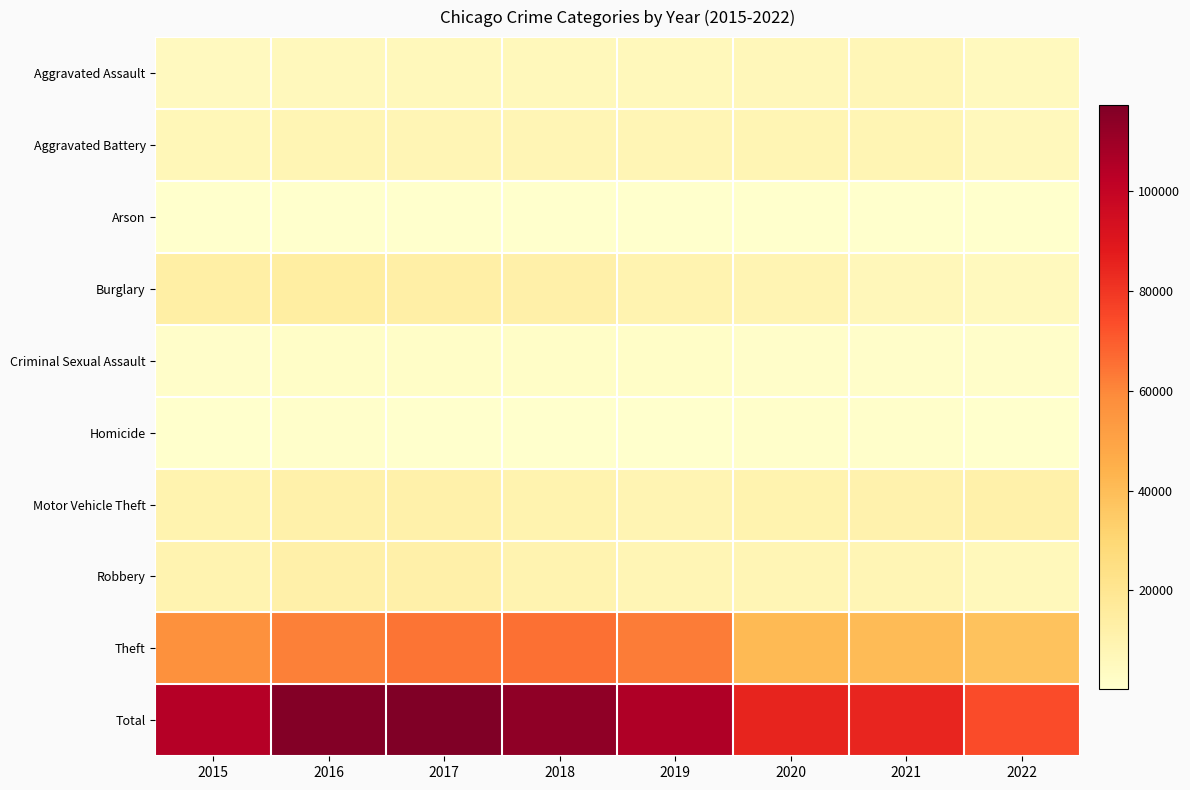

What is the maximum value shown in the chart?

117327